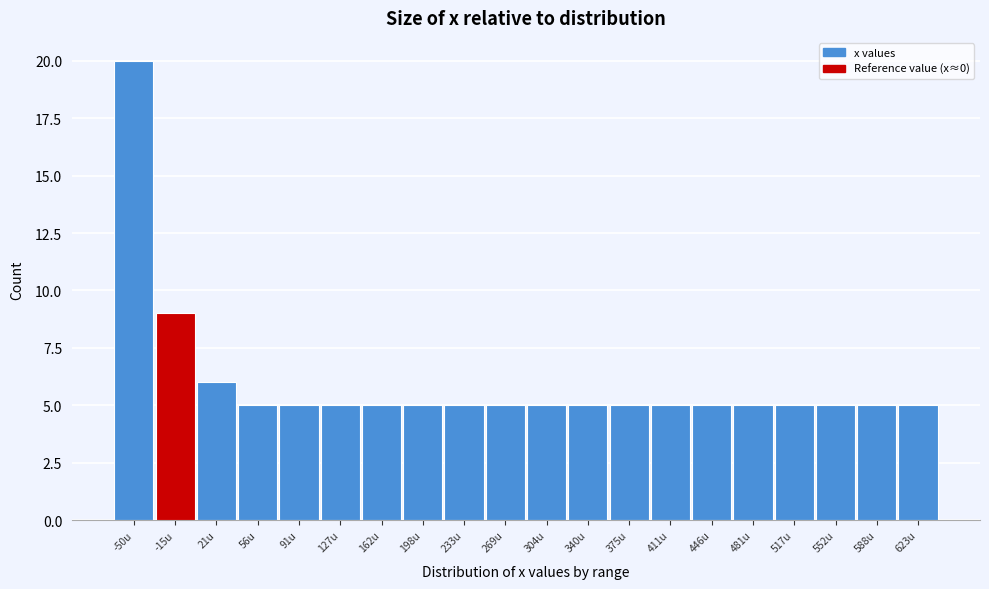

Reading right to left, list all the values displayed in this chart.

623u=5	588u=5	552u=5	517u=5	481u=5	446u=5	411u=5	375u=5	340u=5	304u=5	269u=5	233u=5	198u=5	162u=5	127u=5	91u=5	56u=5	21u=6	-15u=9	-50u=20